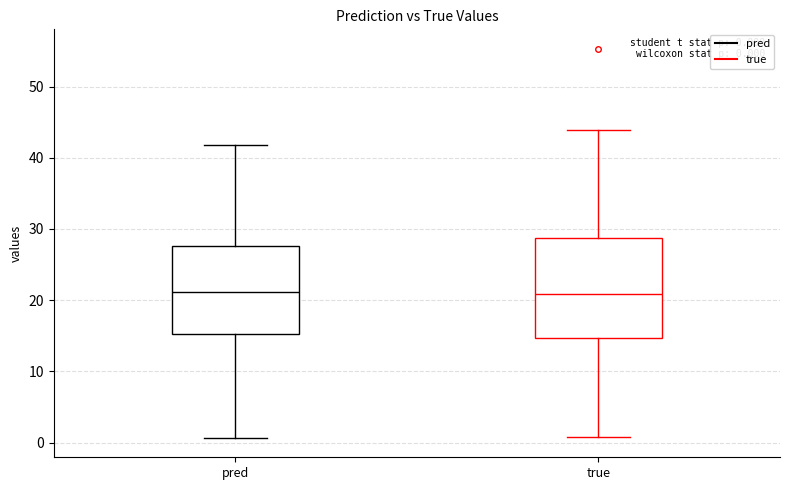

Comparing the boxes themselves (not the whiskers), which one is the tallest?

true